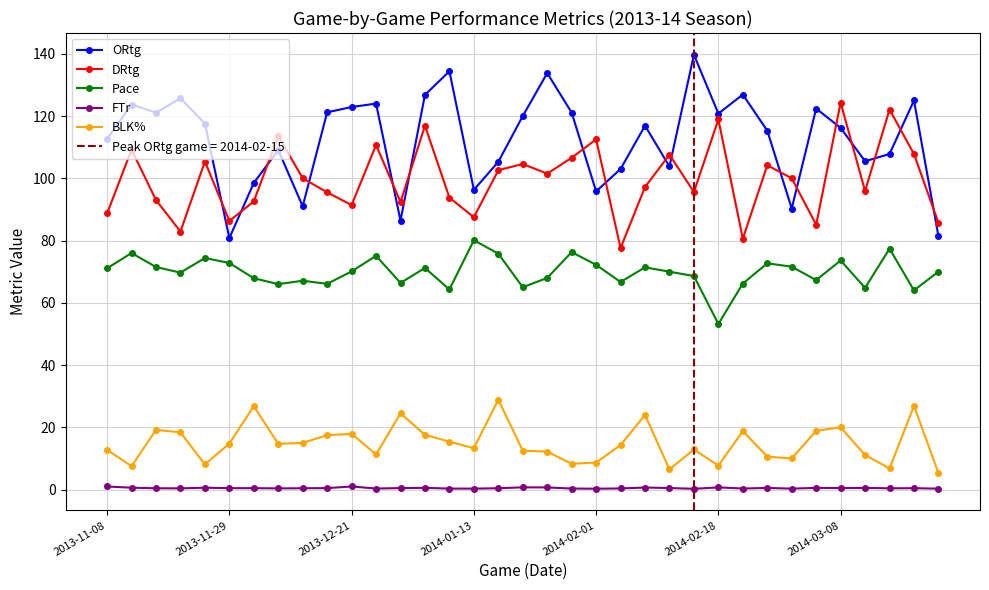

Is this an area chart (filled region under the line)?

No